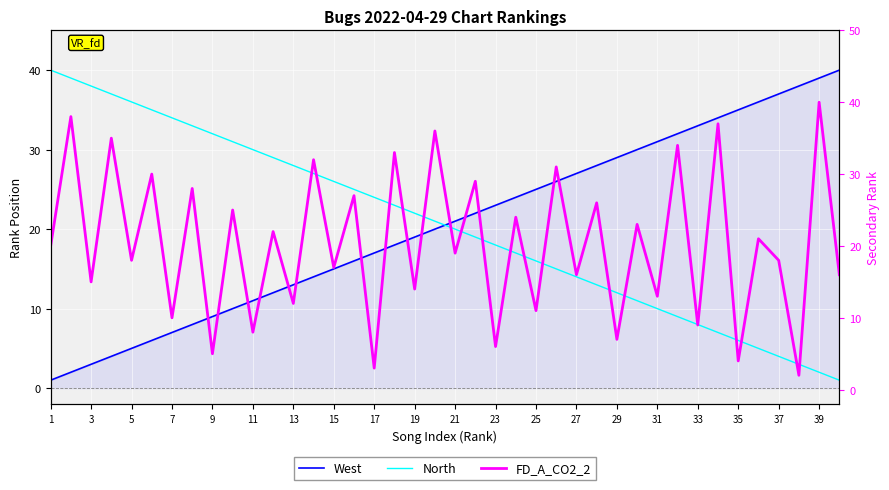

Which series changed the most between 23 and 22?

FD_A_CO2_2